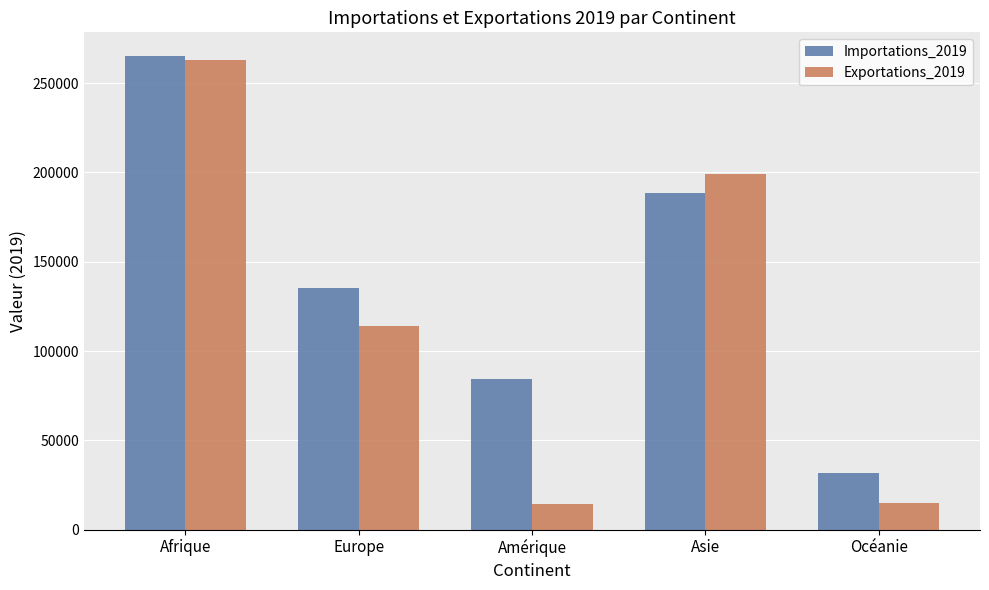

The Exportations_2019 series shows 14665 at Océanie. True or false?

True